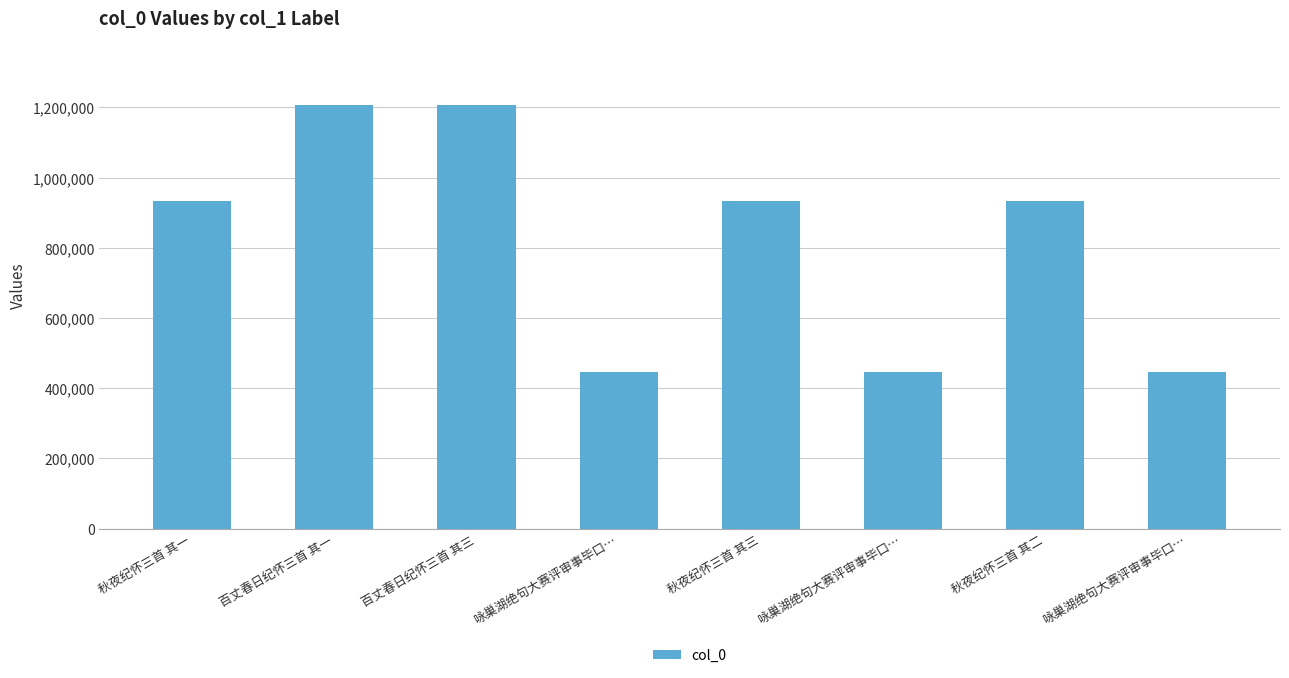

How many data points are less than 933358?

4